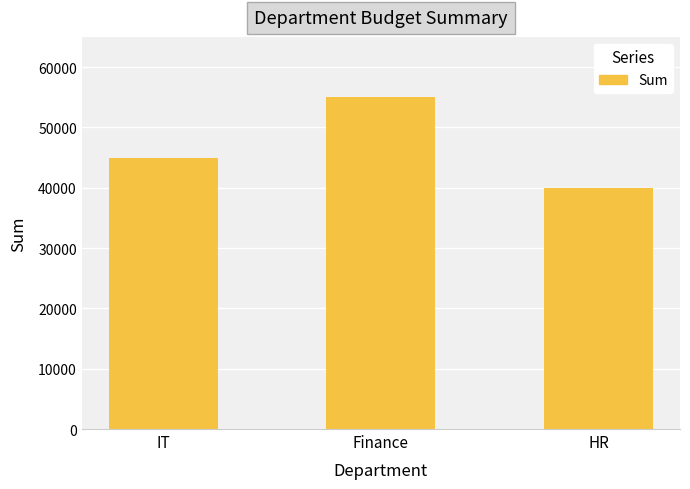

At which category does the chart reach its minimum across all series?

HR